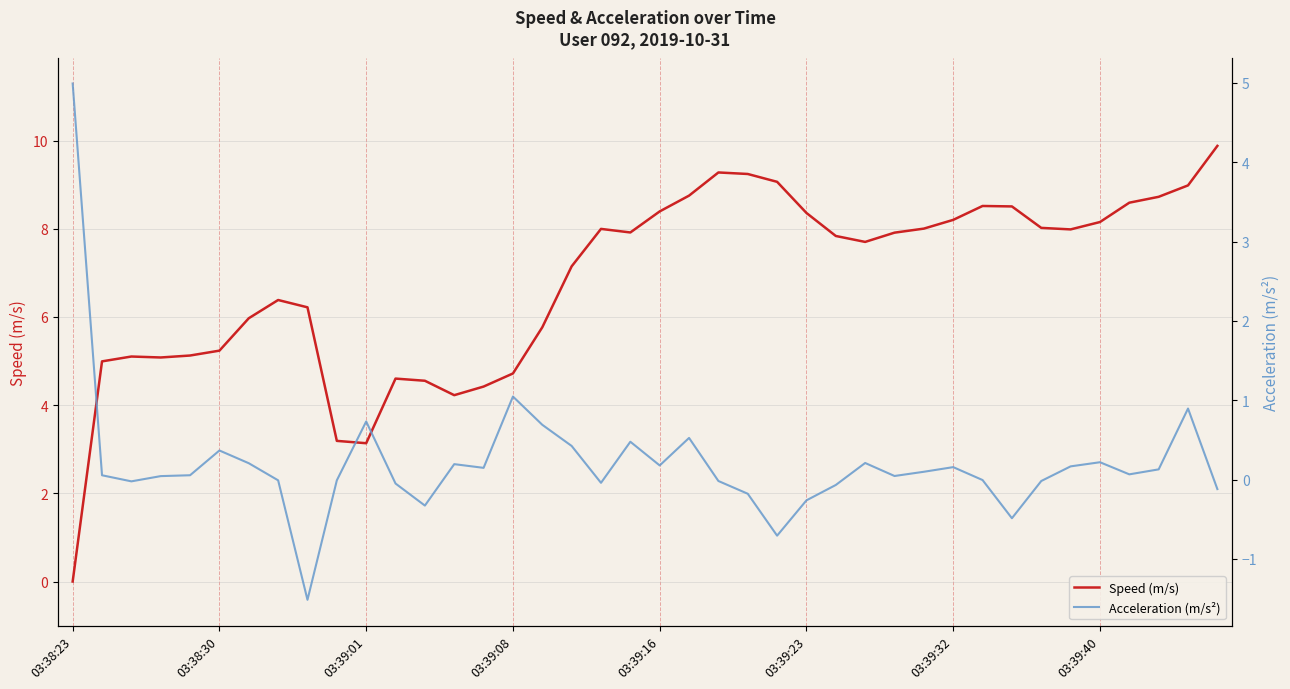

Which series has the widest spread of values?

Speed (m/s)